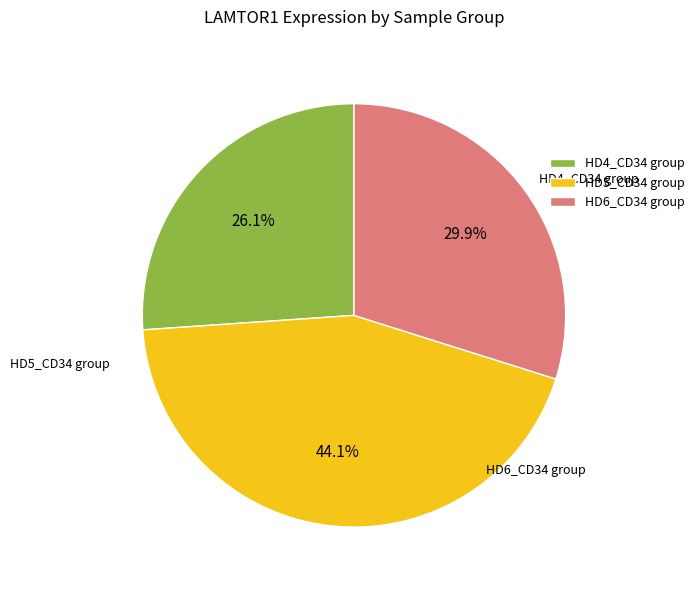

Rank the categories by value from lowest to highest.

HD4_CD34 group, HD6_CD34 group, HD5_CD34 group